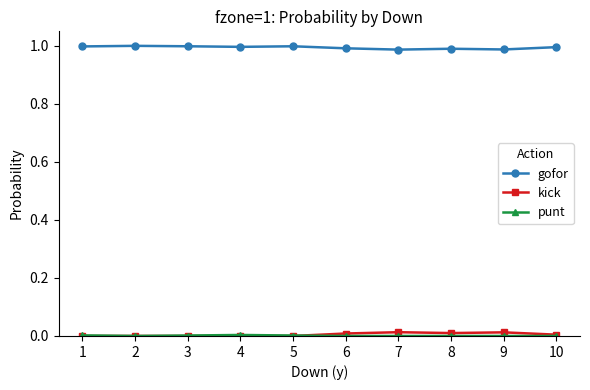

Which series has the largest total across all categories?

gofor